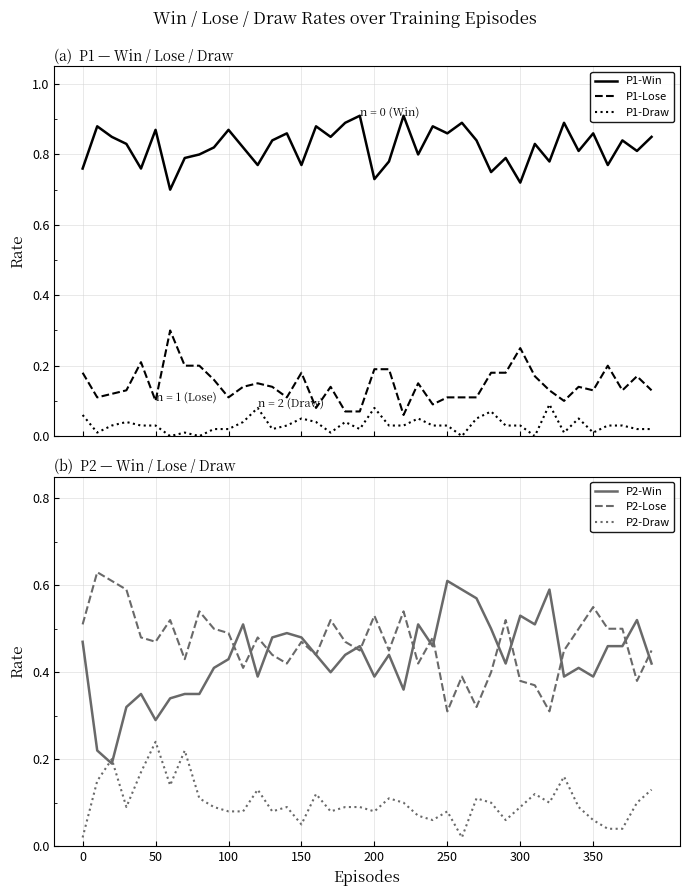

Count the number of categories in the chart.

40